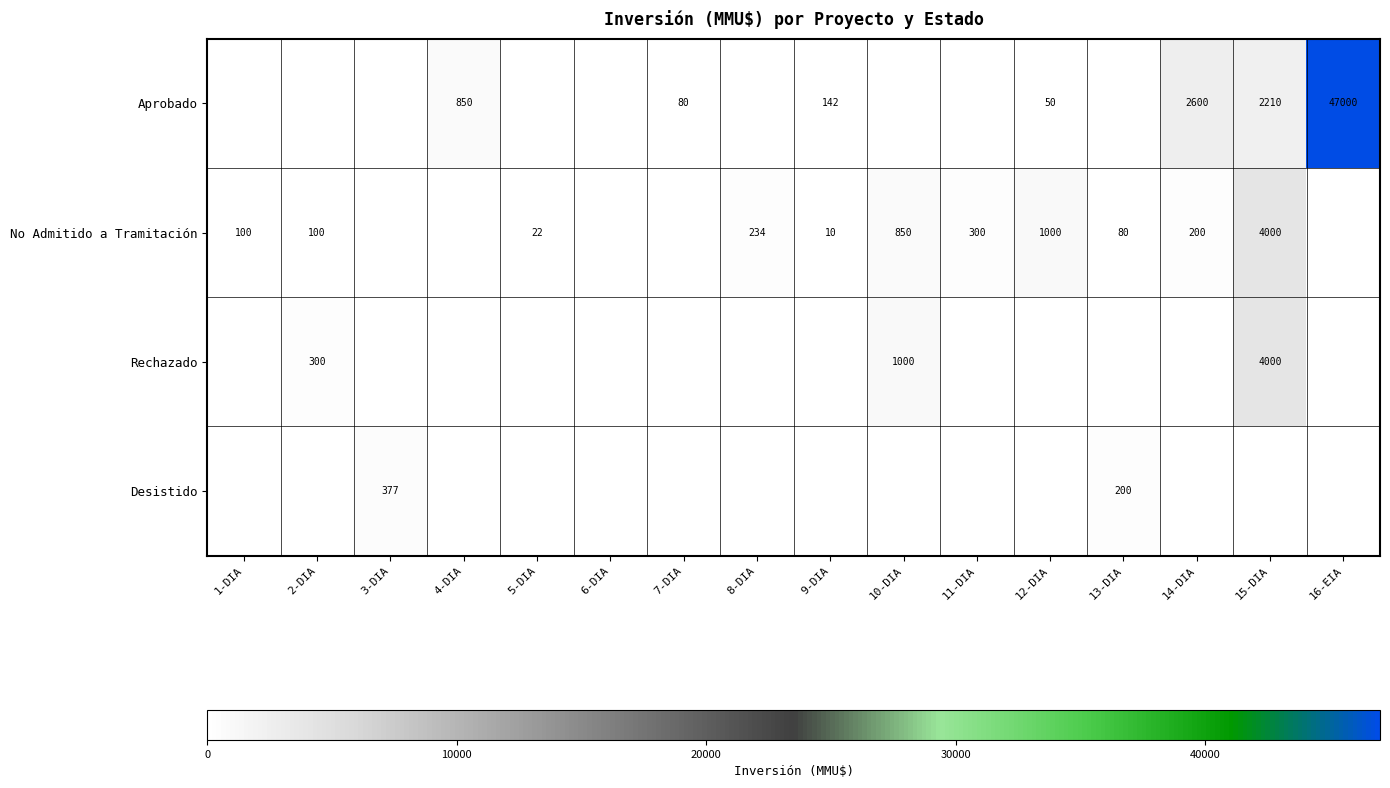

The Aprobado series shows 2210 at 15-DIA. True or false?

True